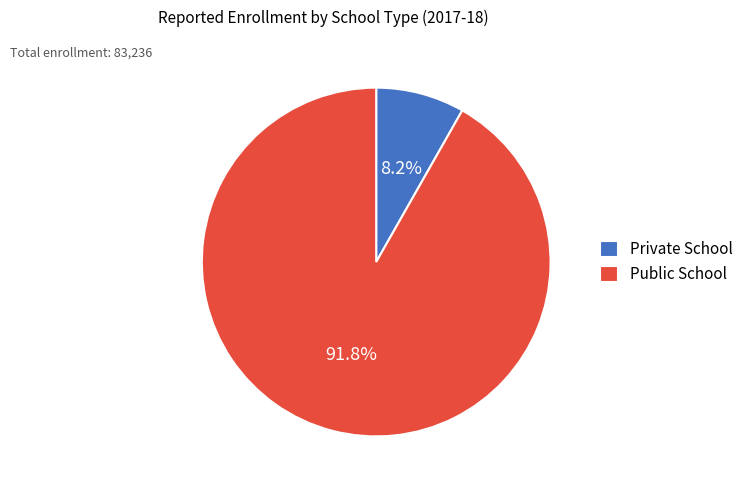

How many slices are in this pie chart?

2